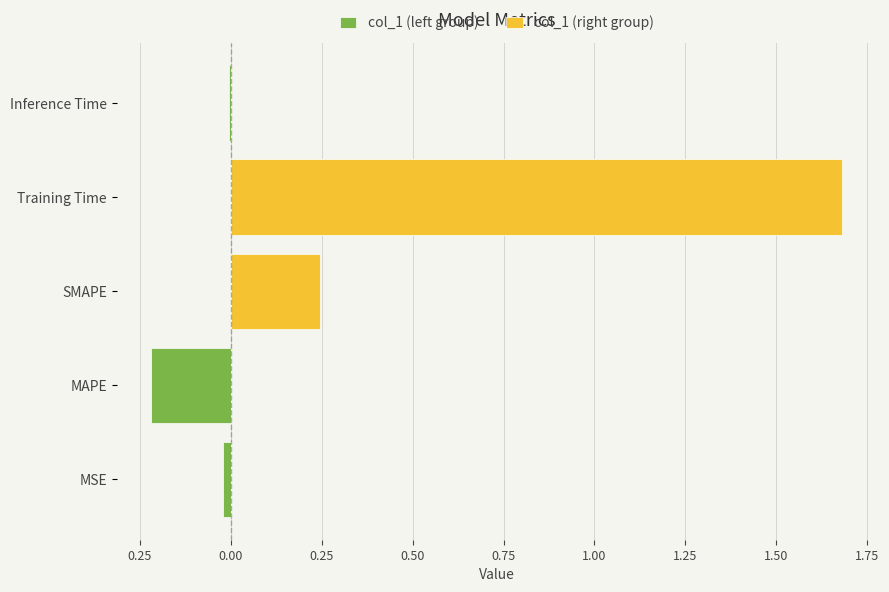

How many bars are there in total?

10